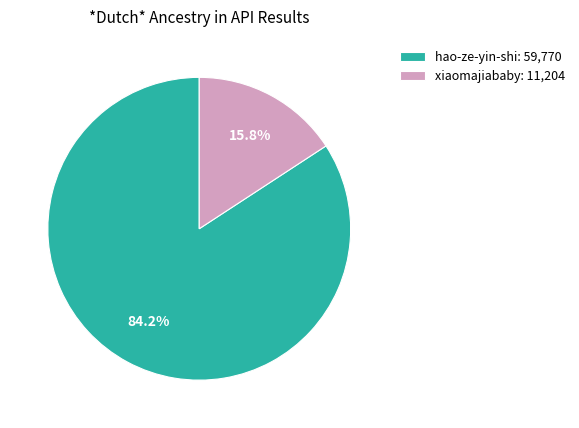

Count the number of slices in the pie.

2